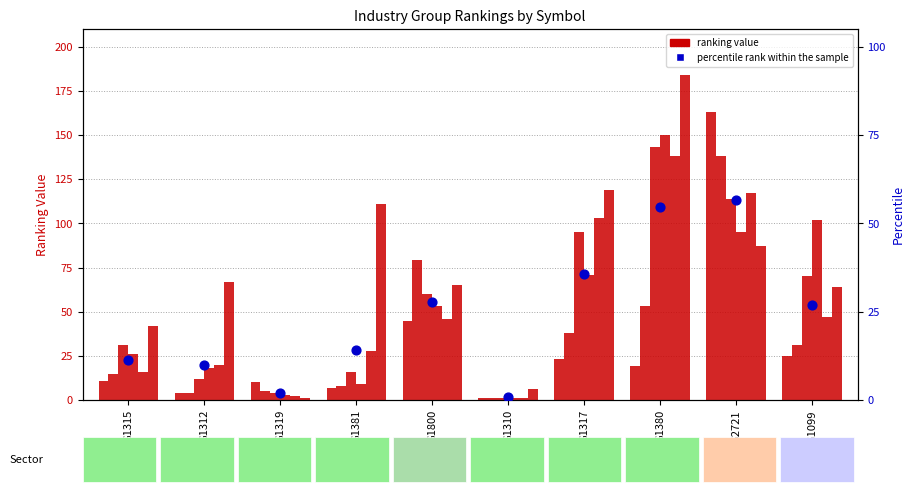

Between G1315 and G1800, which is larger?

G1800